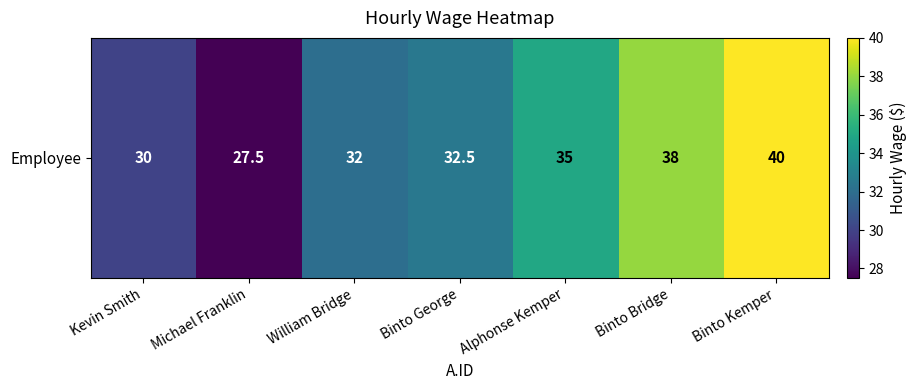

How many data points are above 32?

4